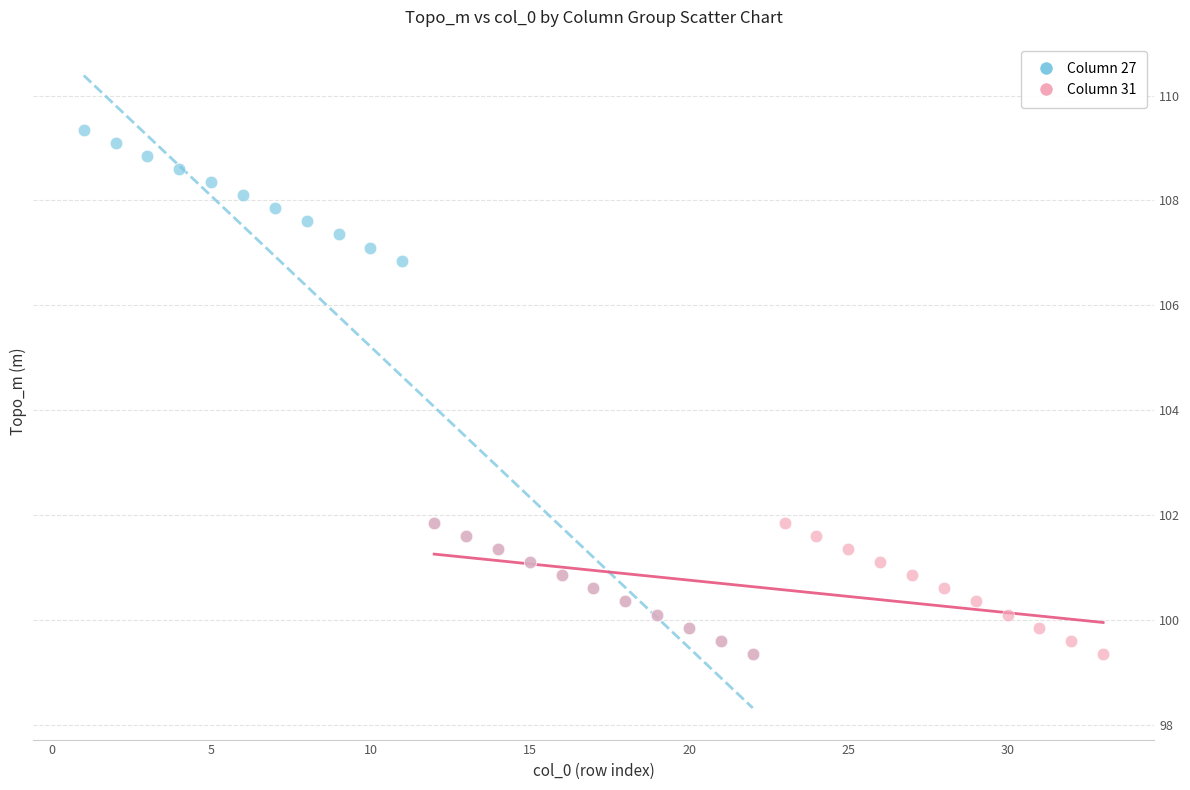

What are all the series names shown in the legend?

Column 27, Column 31